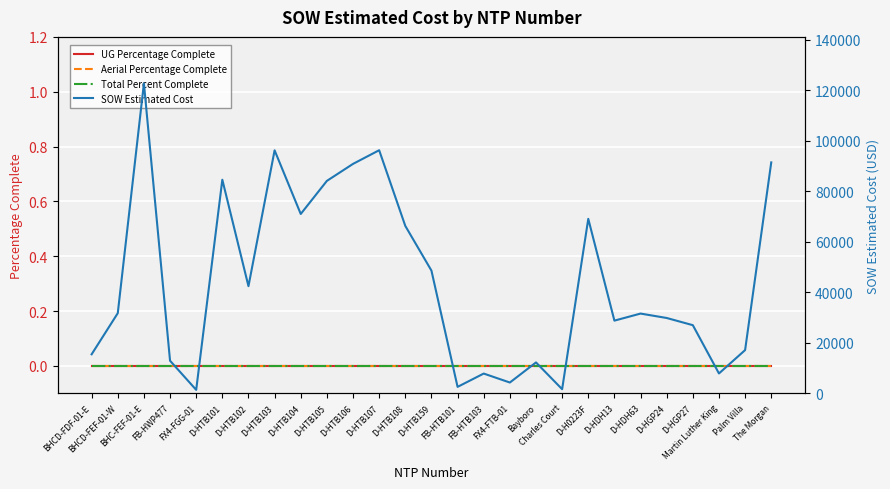

True or false: Total Percent Complete and Aerial Percentage Complete cross at least once.

False